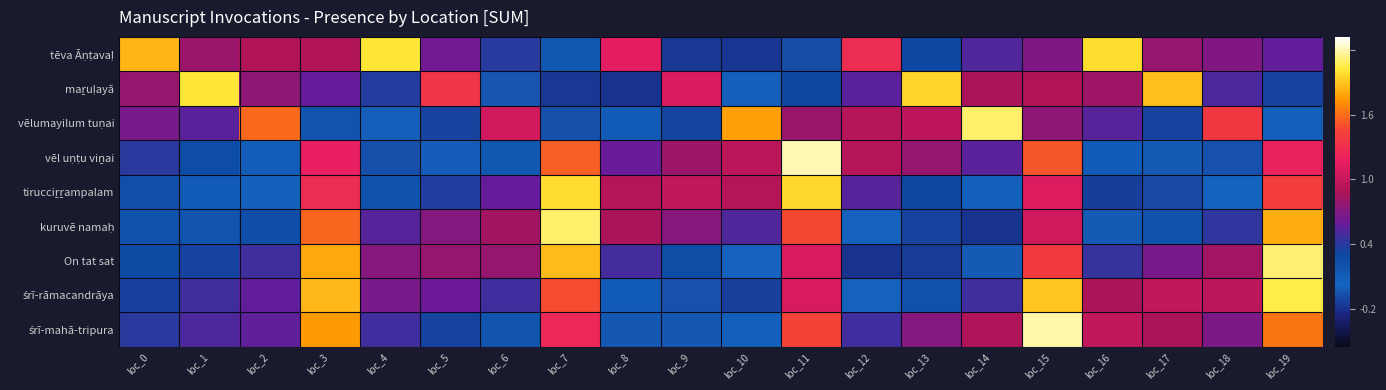

What is the difference between the highest and lowest values at loc_2?

1.3